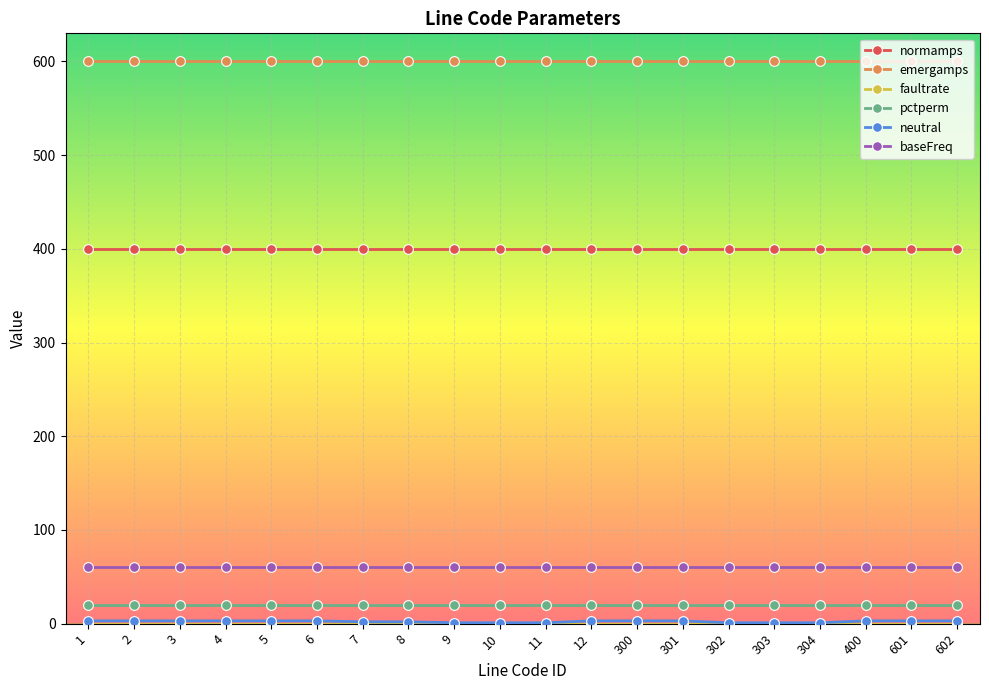

What is the minimum value for pctperm?

20.0